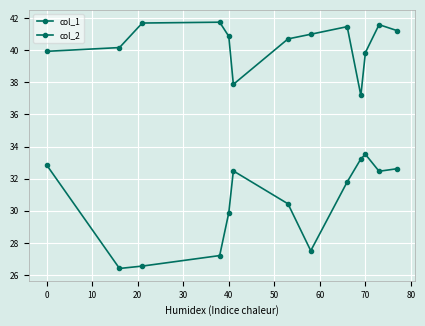

Is this an area chart (filled region under the line)?

No